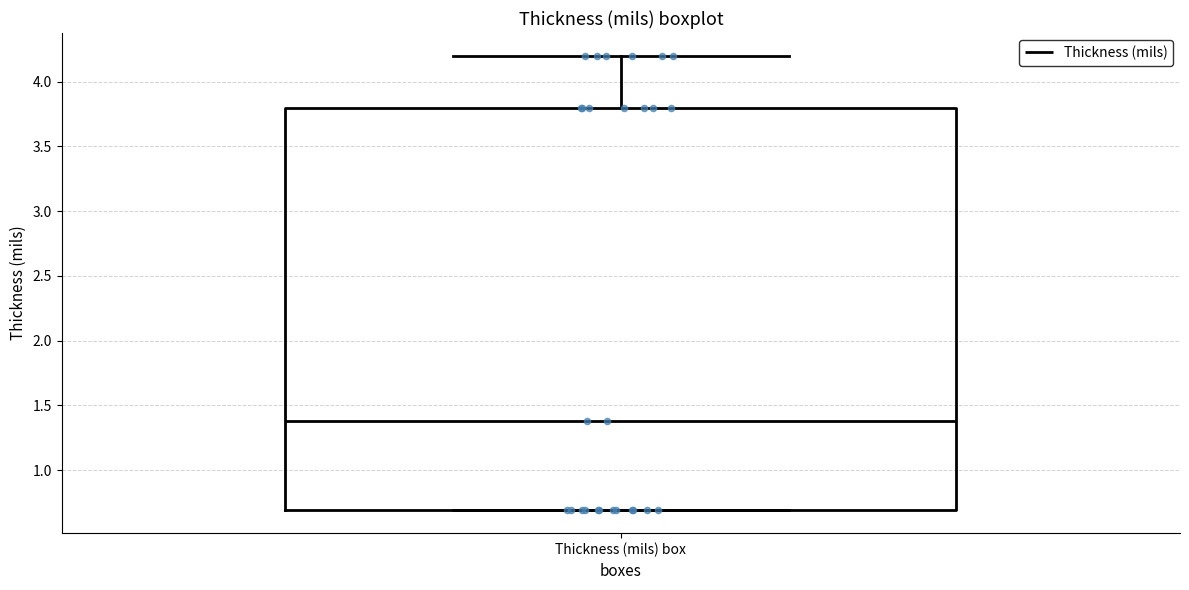

Where does the upper whisker of the box for Thickness (mils) box end on the y-axis? The values are not printed on the chart, so give them approximately, as read against the axis.

4.2